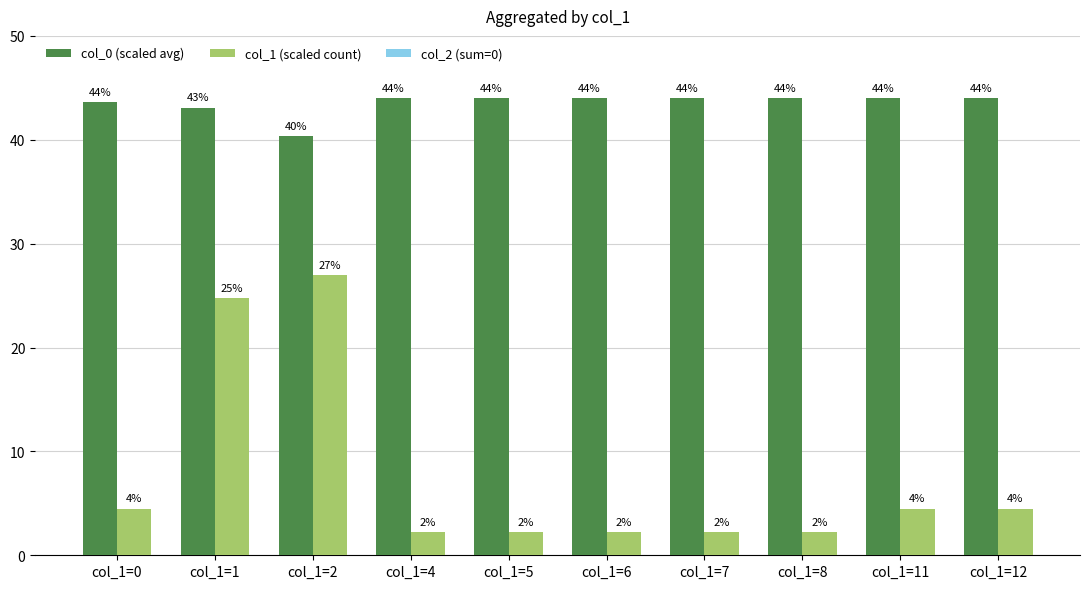

At col_1=11, list the series in order from smallest to largest.

col_1 (scaled count), col_0 (scaled avg)